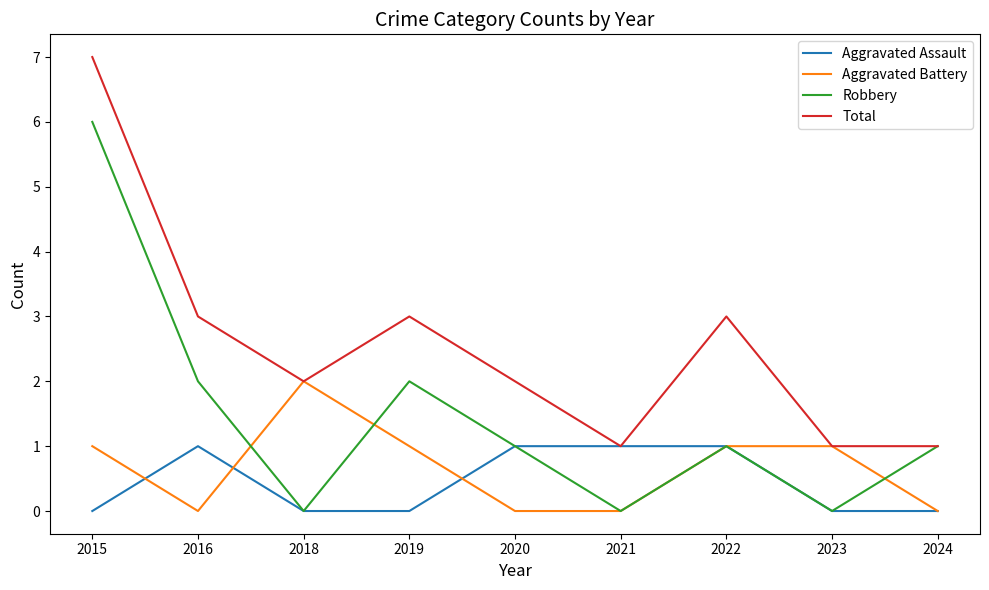

Between 2018 and 2019, which series saw the biggest shift?

Robbery